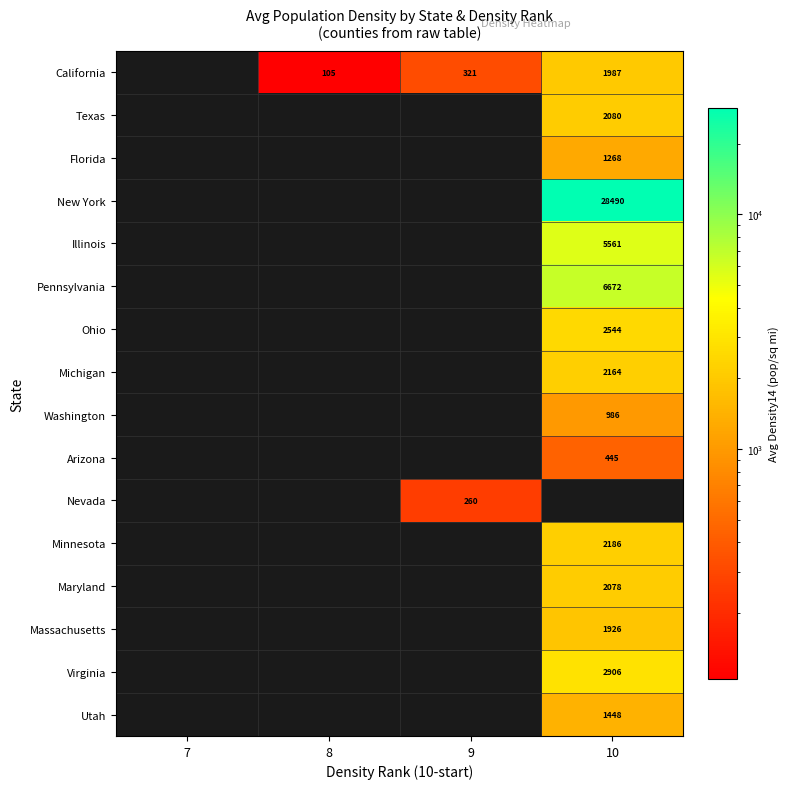

At which category is the sum across all series the highest?

10